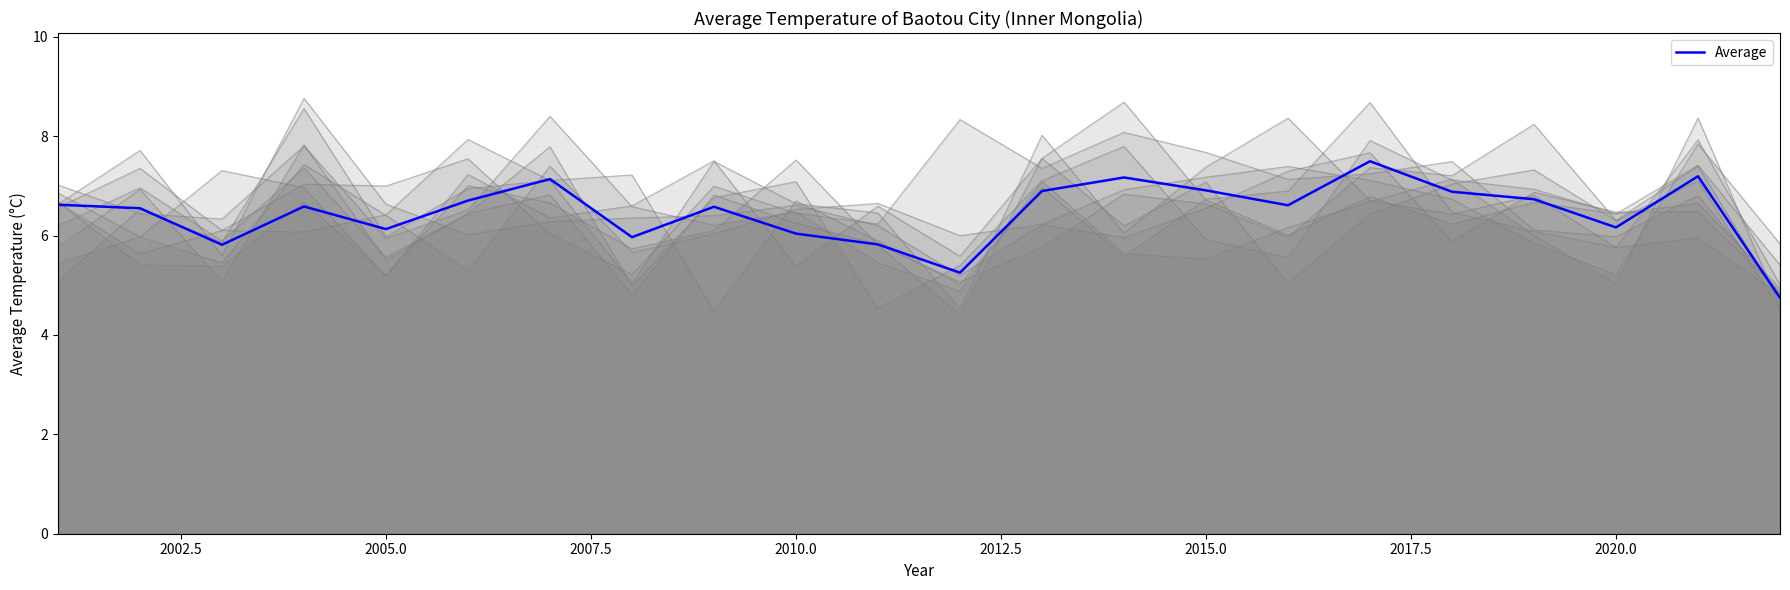

How many data points are less than 6?

5